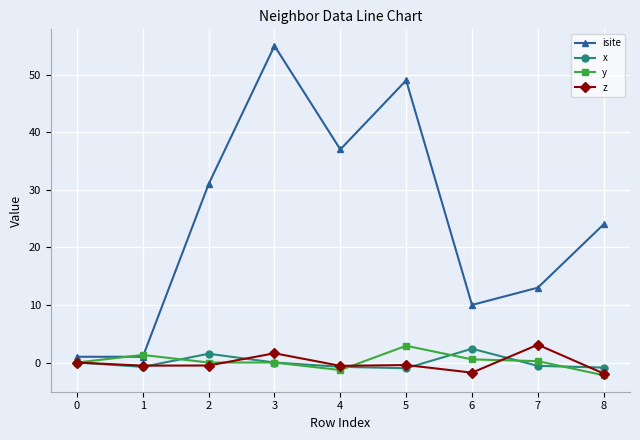

True or false: x and y intersect in this chart.

True